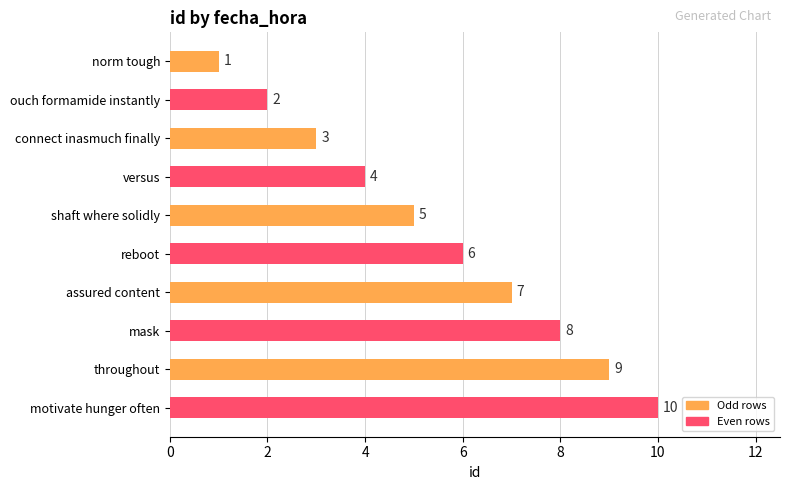

Count the values in the range 3 to 8.

6